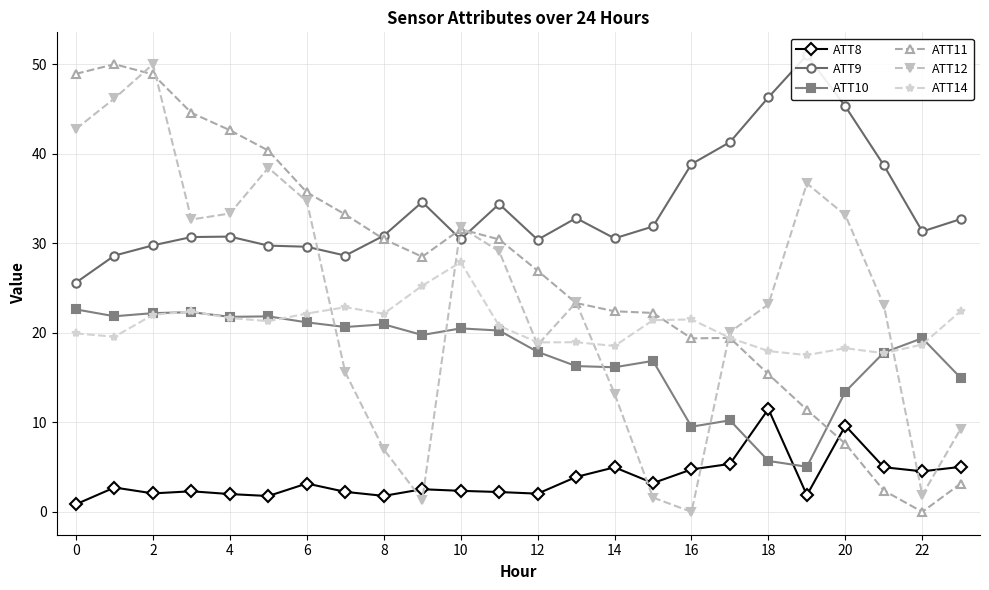

Which label corresponds to the smallest value in the chart?

22